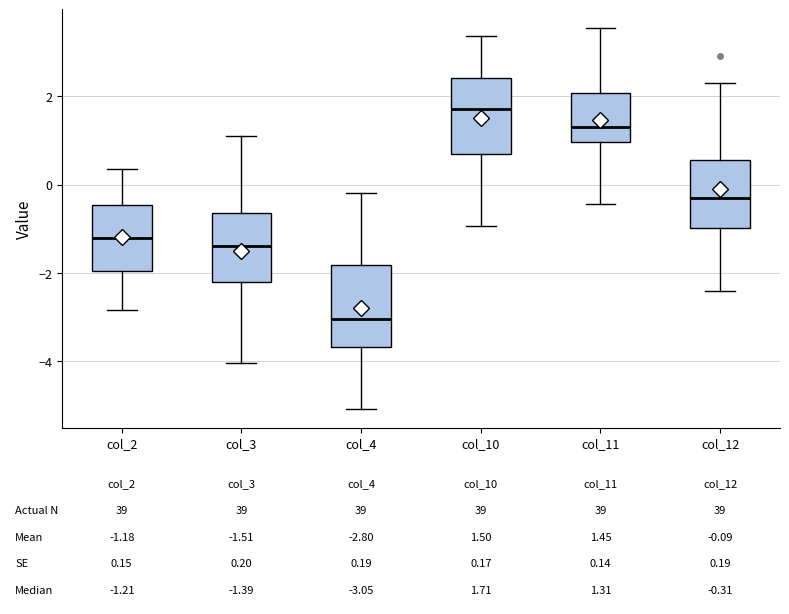

Which box has the lowest median line?

col_4